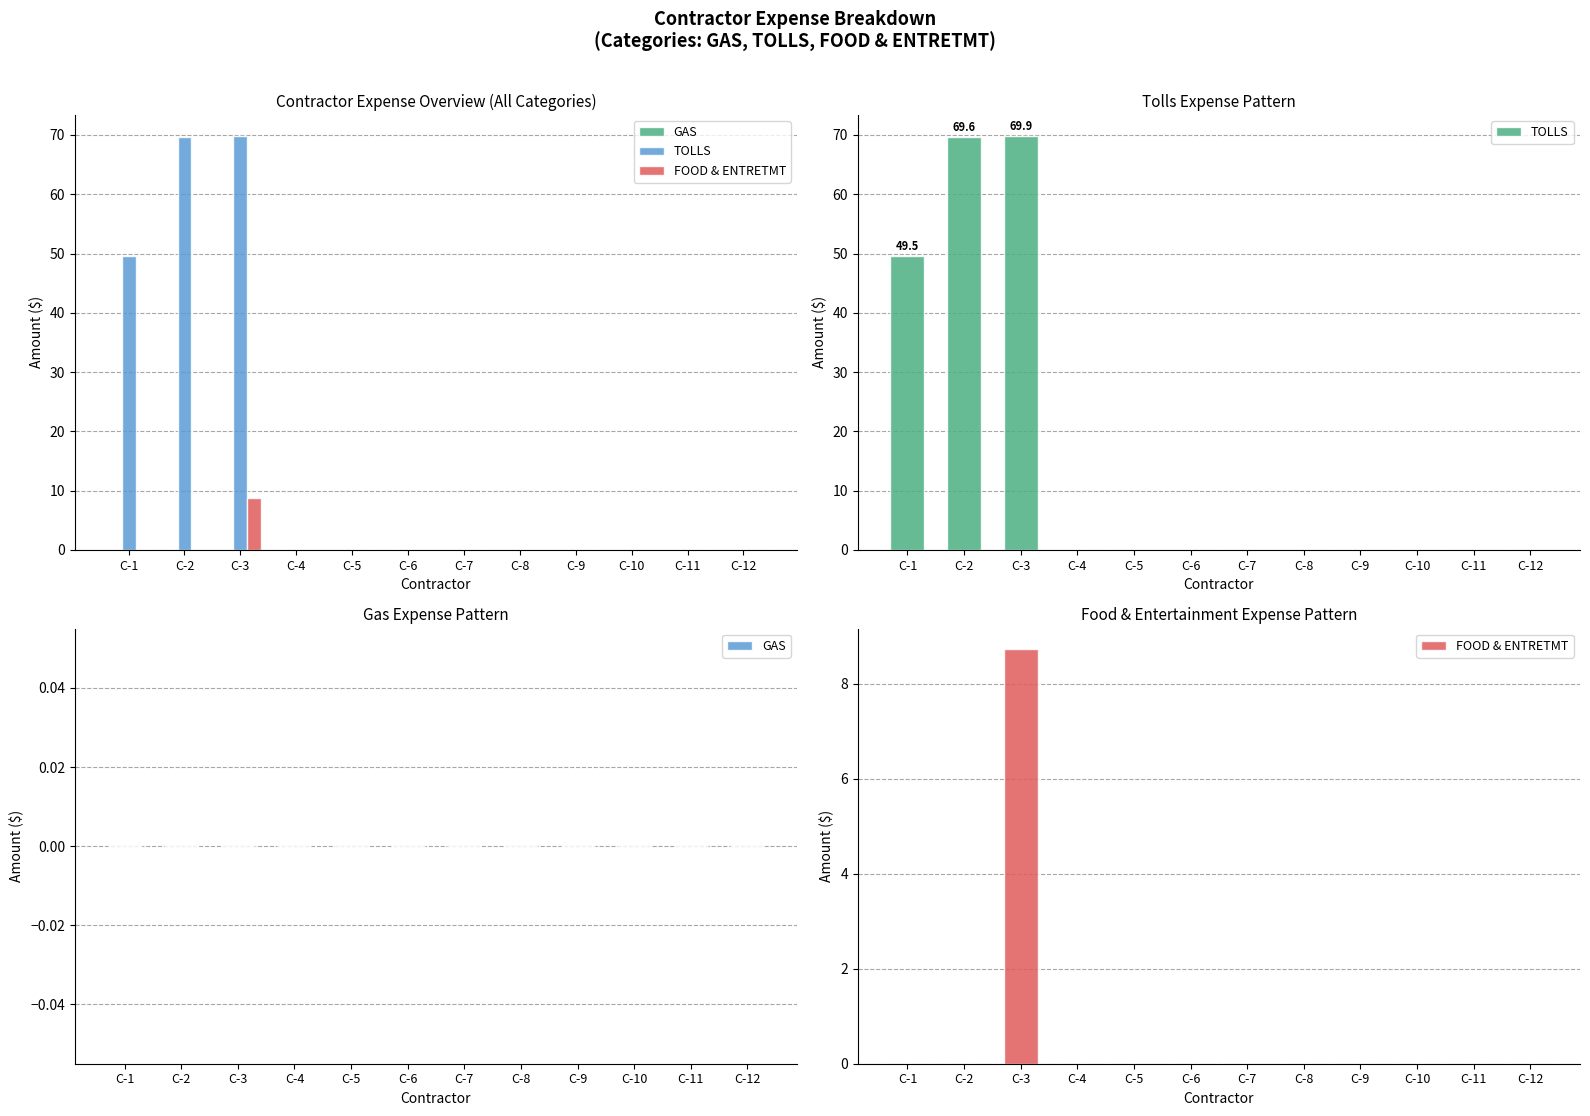

Count the number of categories in the chart.

12